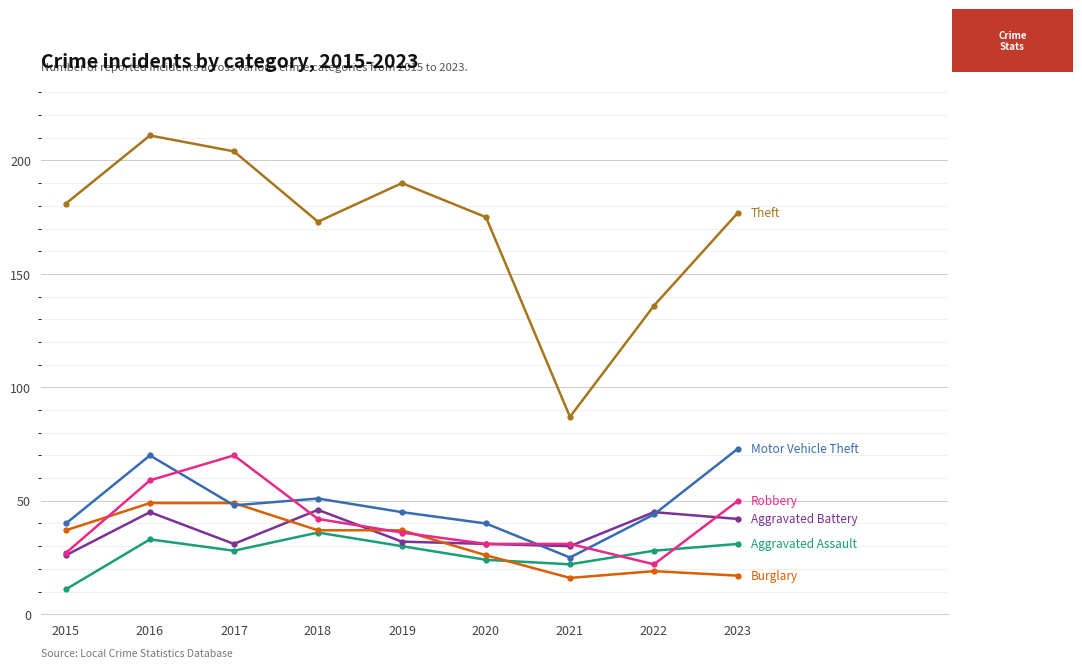

Which category has the lowest value across all series?

2015